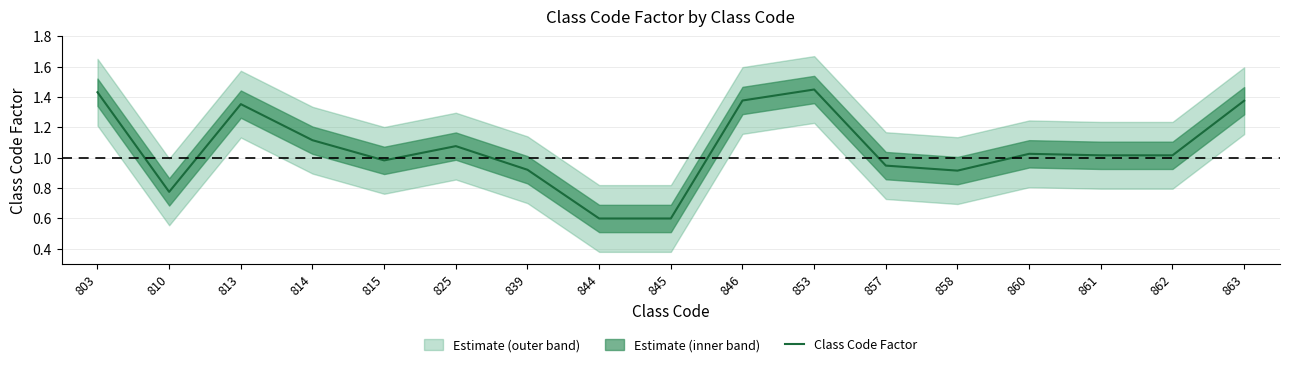

At which category does the chart reach its minimum across all series?

844